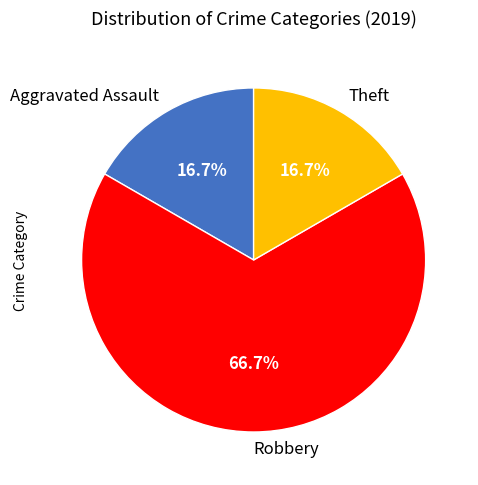

Which category accounts for the majority?

Robbery